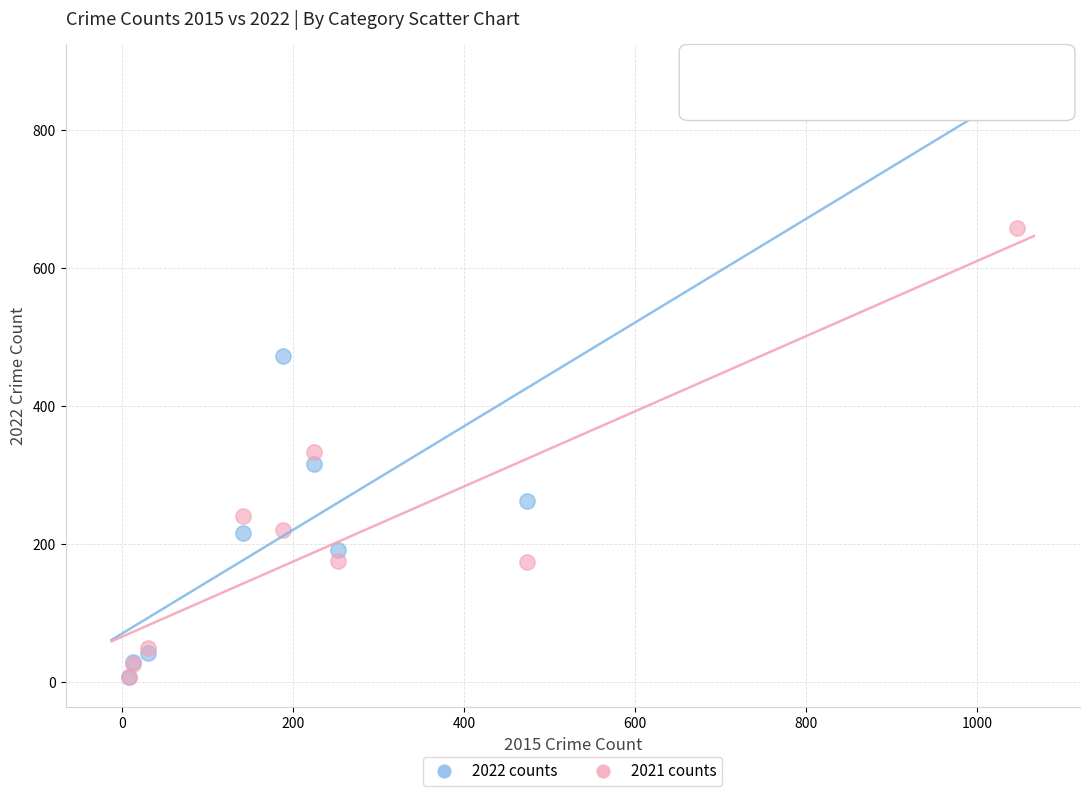

Across all series, what Y value is closest to 444?

473